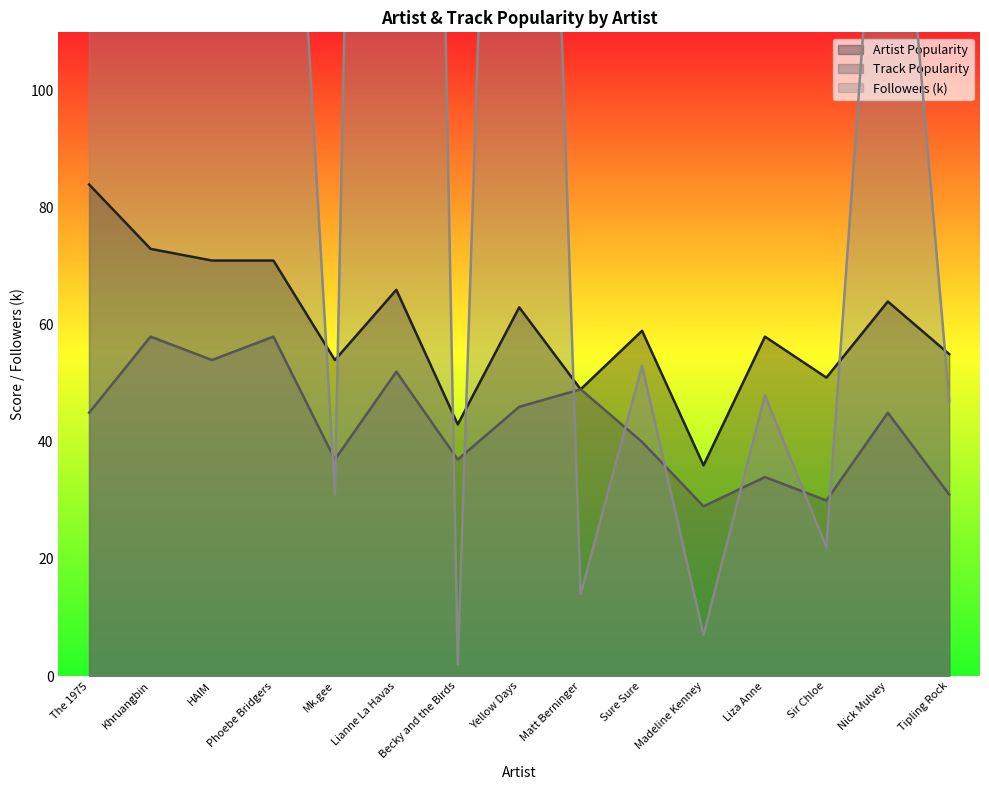

Which series has the largest total across all categories?

Artist_Followers_k